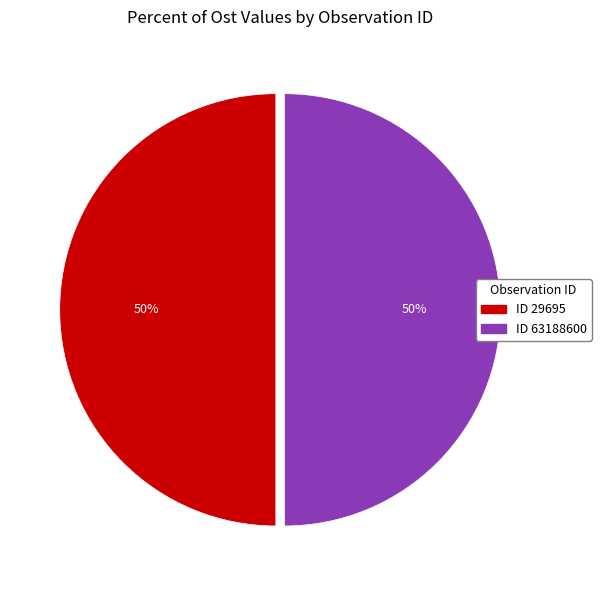

How many slices are in this pie chart?

2